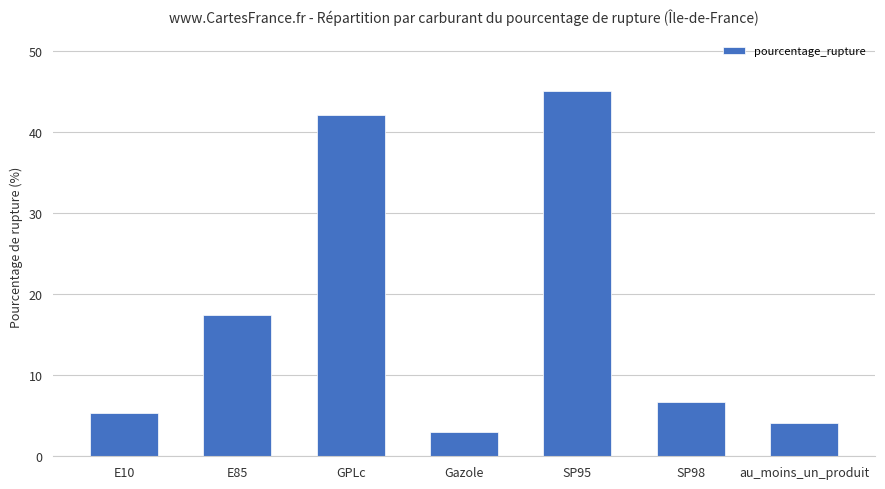

What is the label of the 2nd bar from the left?

E85